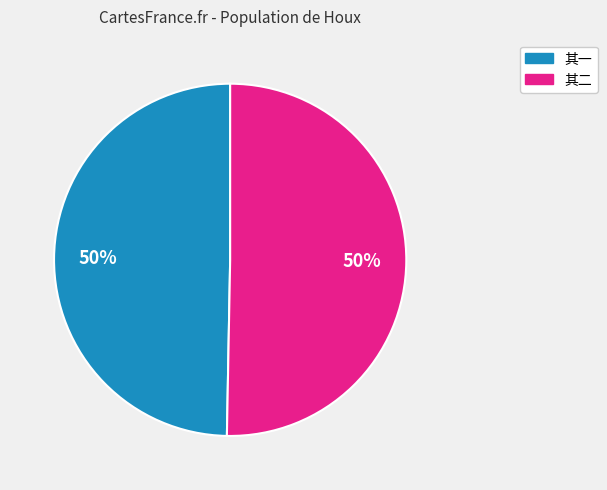

How many slices are in this pie chart?

2